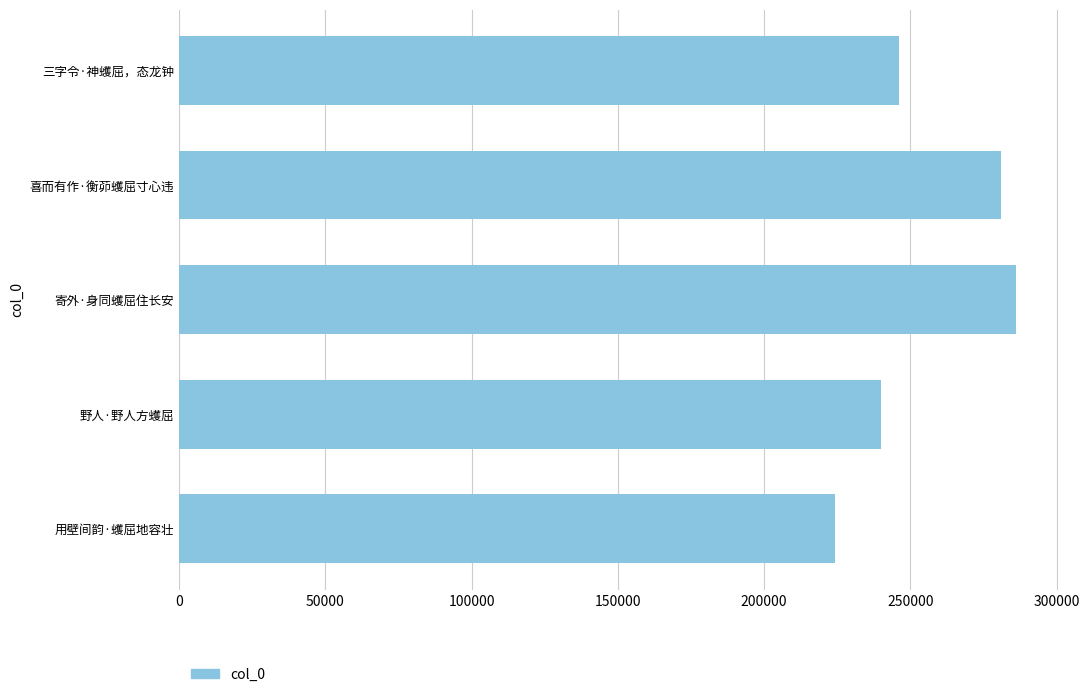

How many values are below 246201?

2